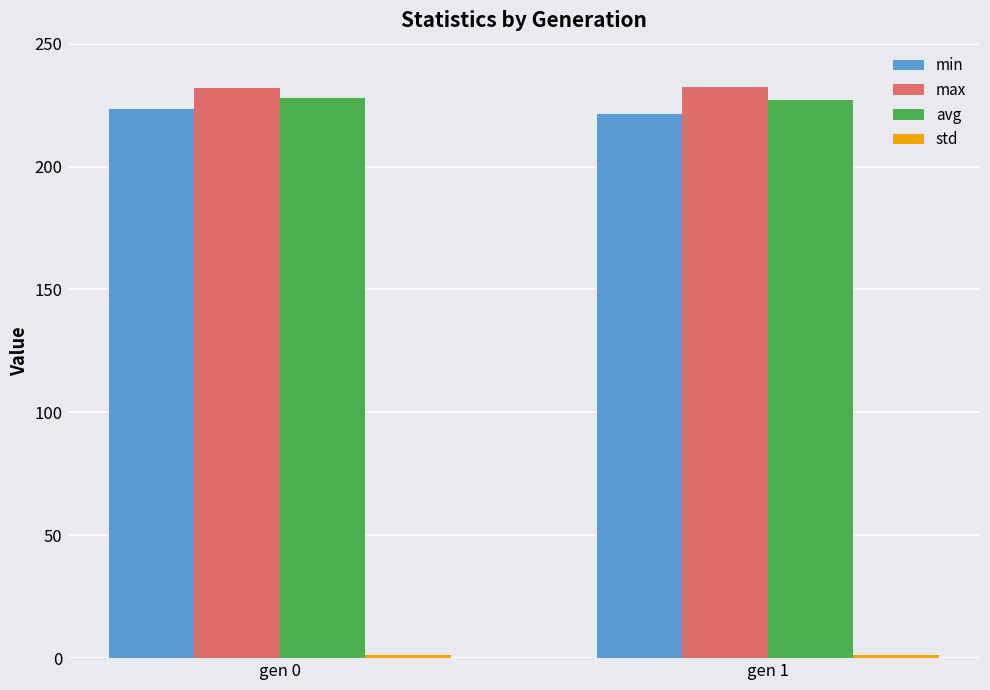

What is the greatest value displayed?

232.2